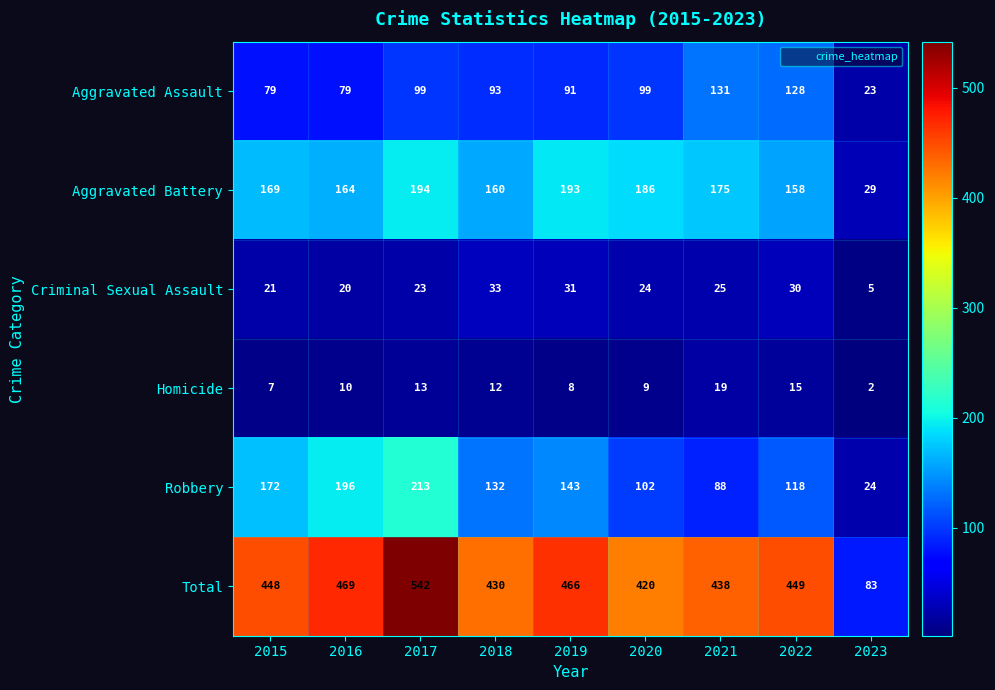

At which category is the sum across all series the highest?

2017